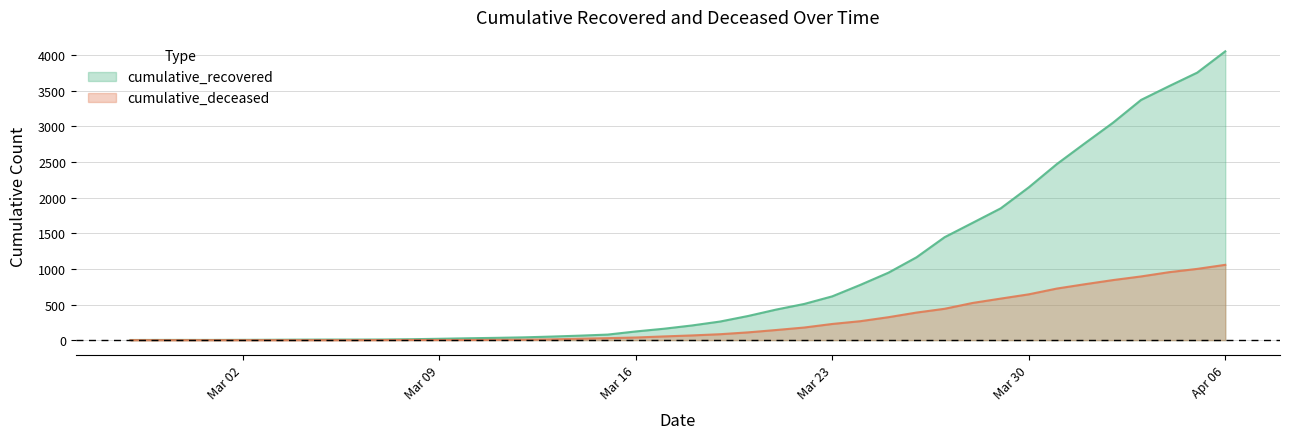

How many series are shown in this chart?

2